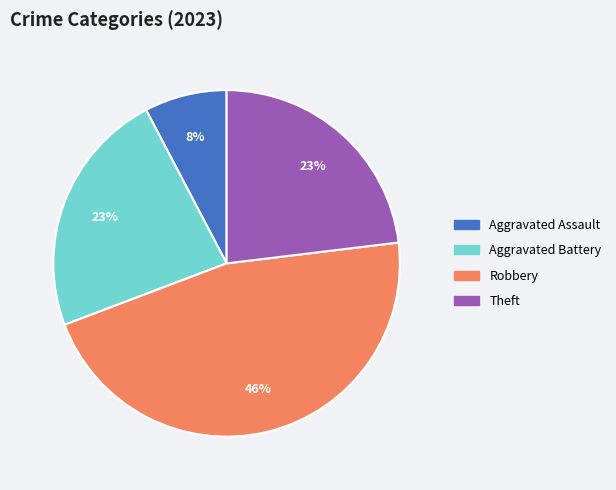

To the nearest percent, what is the difference between the largest and smallest slice percentages?

38%